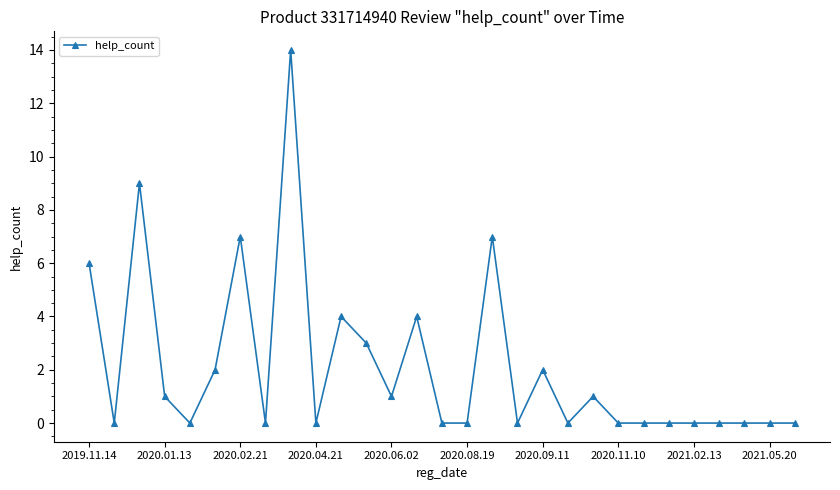

Count the number of categories in the chart.

29